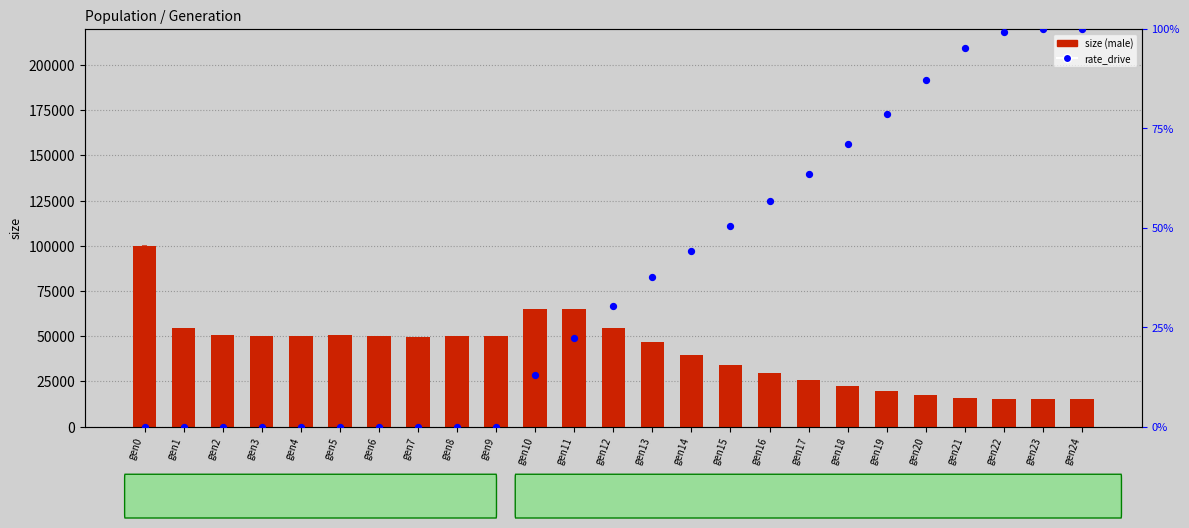

Is the value of rate_drive at gen17 greater than the value of male_size at gen18?

No